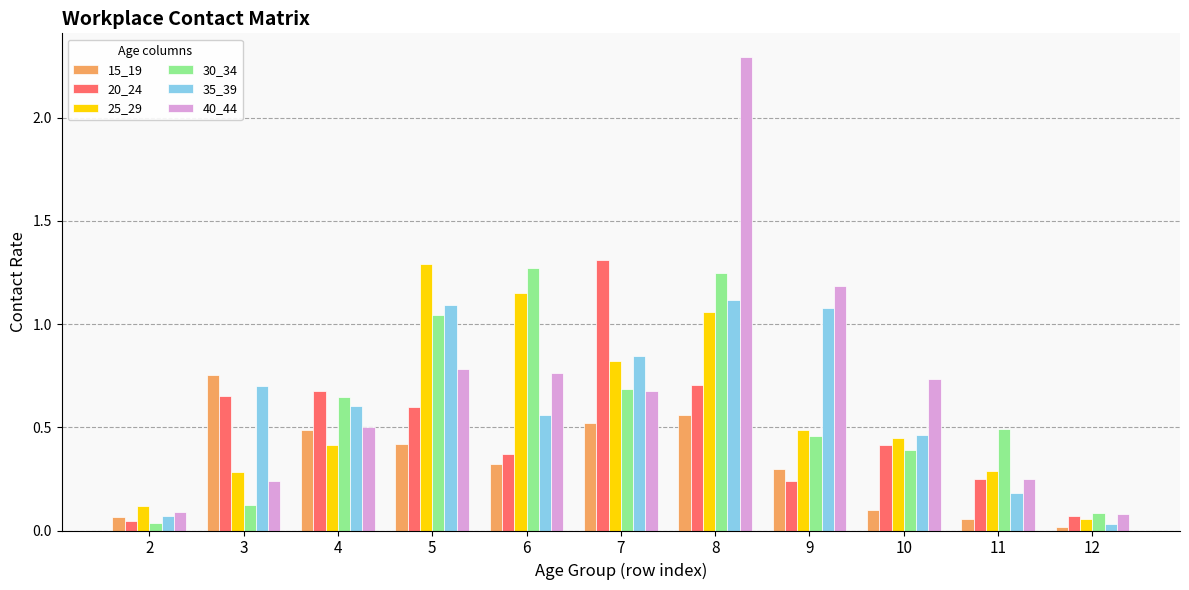

Is the value of 20_24 at 5 greater than the value of 25_29 at 7?

No